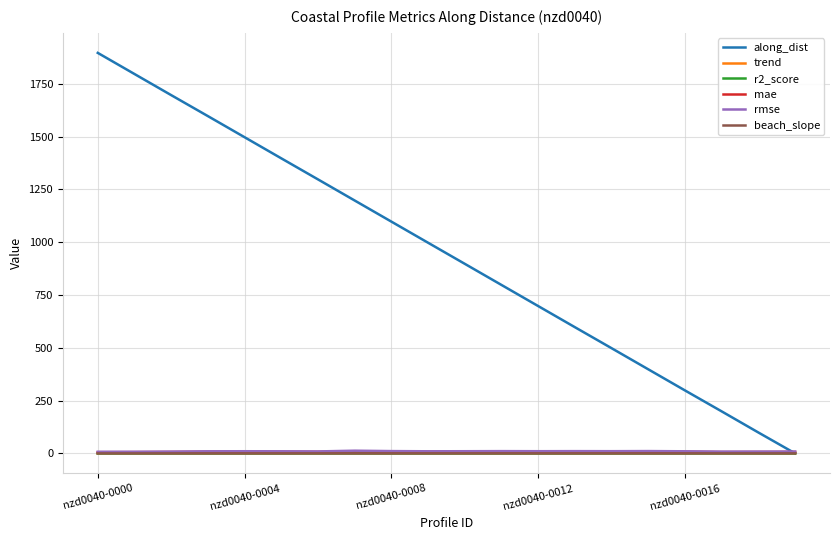

Reading left to right, what are all the values shown in this chart?

along_dist: 1896.4	1796.4	1696.4	1597.1	1497.1	1397.1	1297.4	1197.4	1097.4	997.4	897.5	797.5	697.5	597.5	498.0	398.0	298.0	198.8	98.8	0.0
trend: 0.1	-0.1	-0.0	-0.0	0.0	0.0	0.1	0.2	0.1	0.1	0.1	0.1	0.1	0.1	0.1	0.1	0.0	0.1	0.0	-0.0
r2_score: 0.0	0.0	0.0	0.0	0.0	0.0	0.0	0.0	0.0	0.0	0.0	0.0	0.0	0.0	0.0	0.0	0.0	0.0	0.0	0.0
mae: 5.5	5.9	6.6	7.6	8.1	7.7	7.3	9.8	8.5	7.9	8.0	8.4	8.1	8.5	8.1	8.3	7.6	6.2	6.6	6.8
rmse: 7.6	7.7	8.5	9.8	10.2	9.9	9.2	12.7	10.8	9.9	10.2	10.7	10.3	10.6	10.4	10.9	9.9	8.4	8.6	8.7
beach_slope: 0.0	0.0	0.0	0.0	0.0	0.0	0.0	0.0	0.0	0.0	0.0	0.0	0.0	0.0	0.0	0.0	0.0	0.0	0.0	0.0